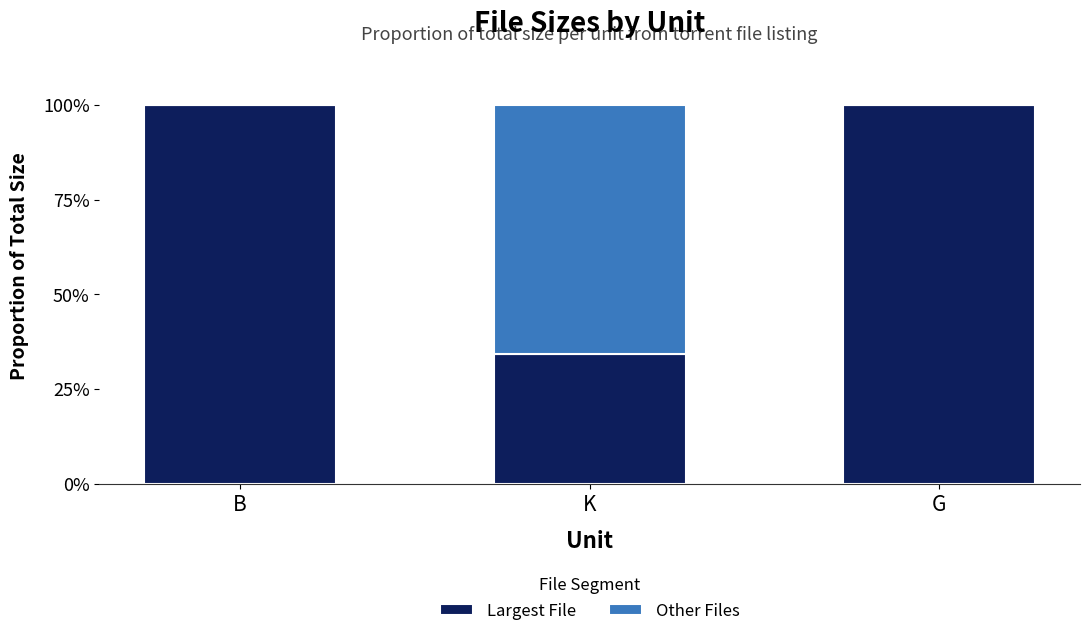

The value of Largest File at B is 57.6. True or false?

False